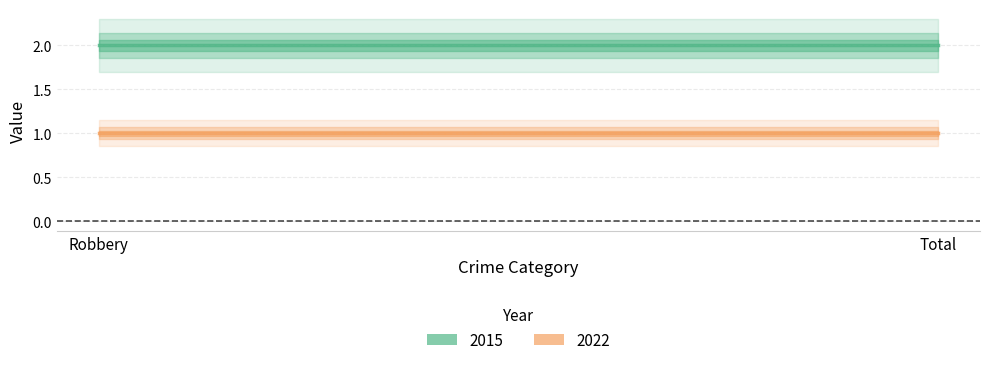

What is the approximate value of 2015 at Total?

2